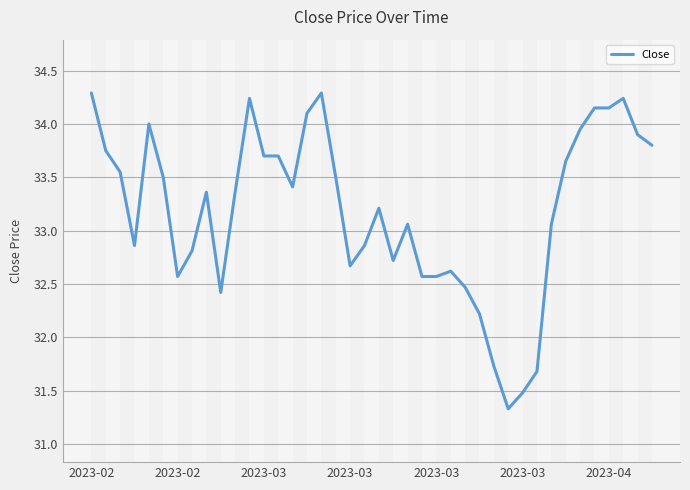

What is the minimum value shown in the chart?

31.3